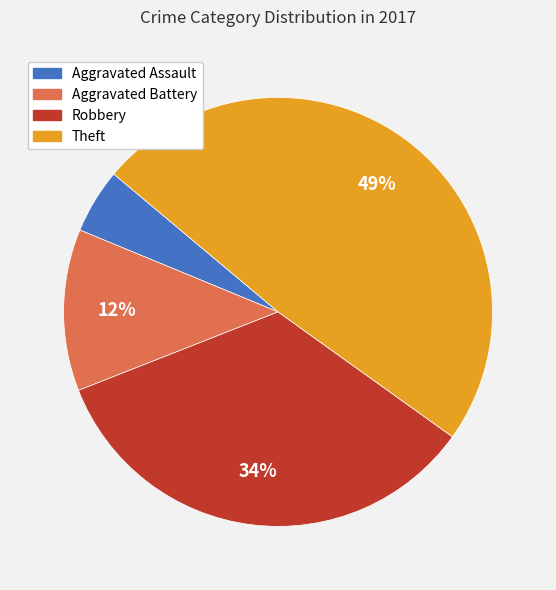

Approximately how many times larger is the value at Theft compared to Robbery?

1.4